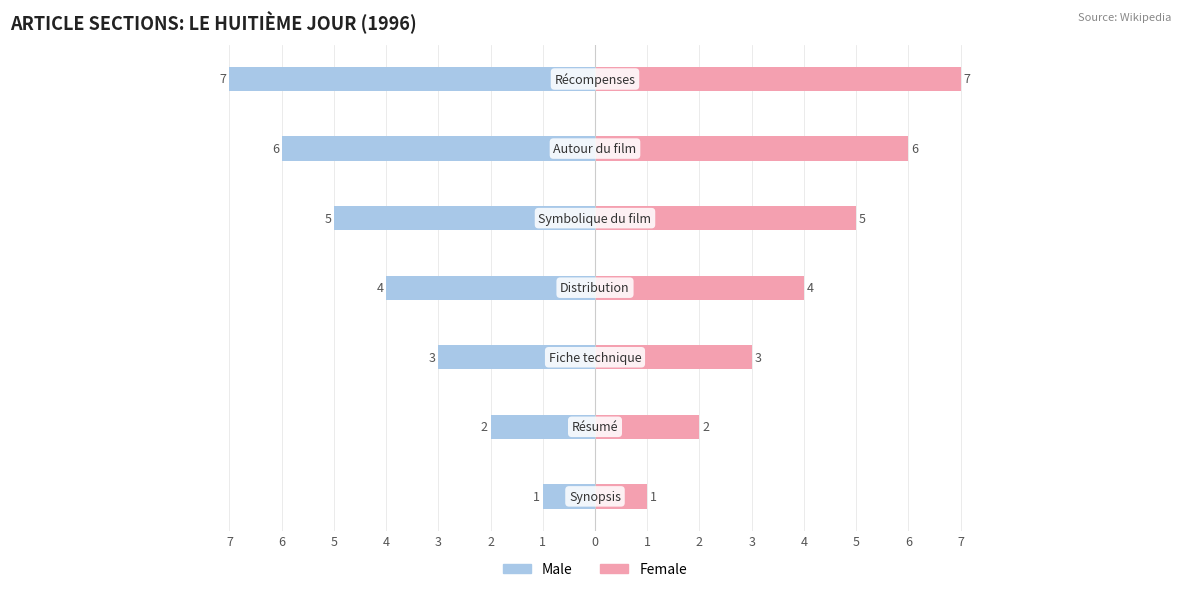

What is the approximate value of Female at 5?

3